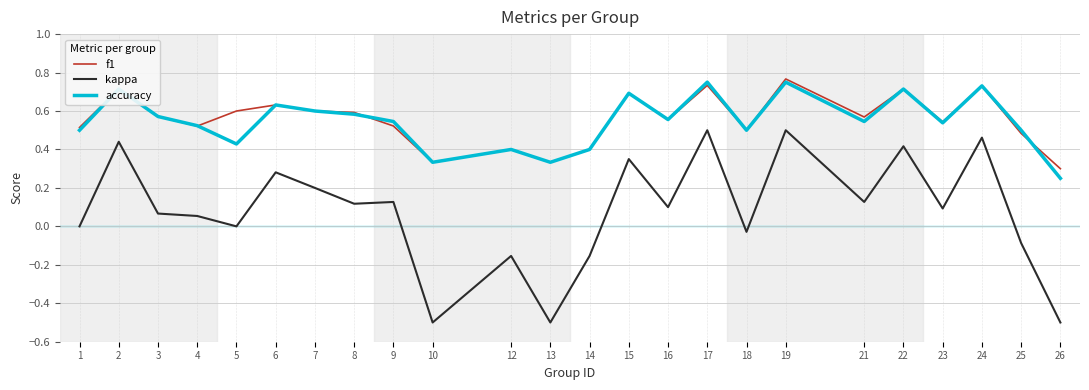

Which series has the largest range (max minus min)?

kappa